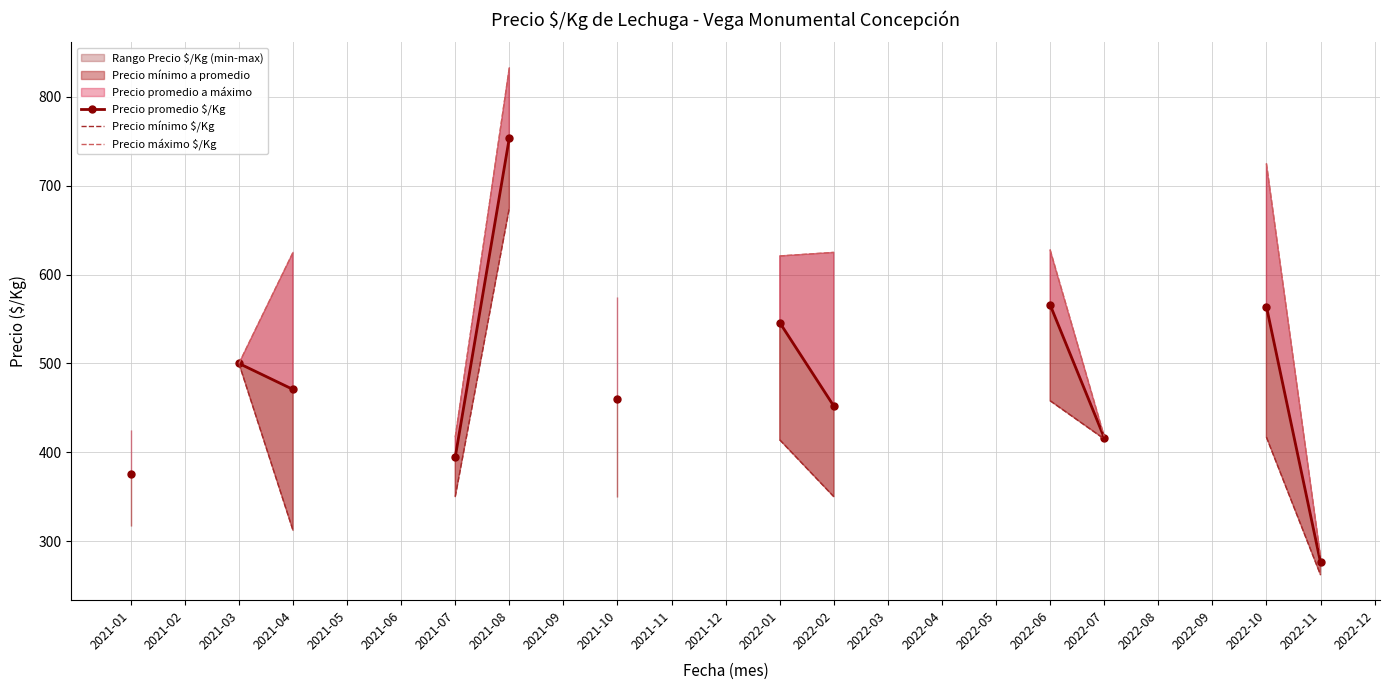

True or false: Precio mínimo $/Kg and Precio máximo $/Kg cross at least once.

False